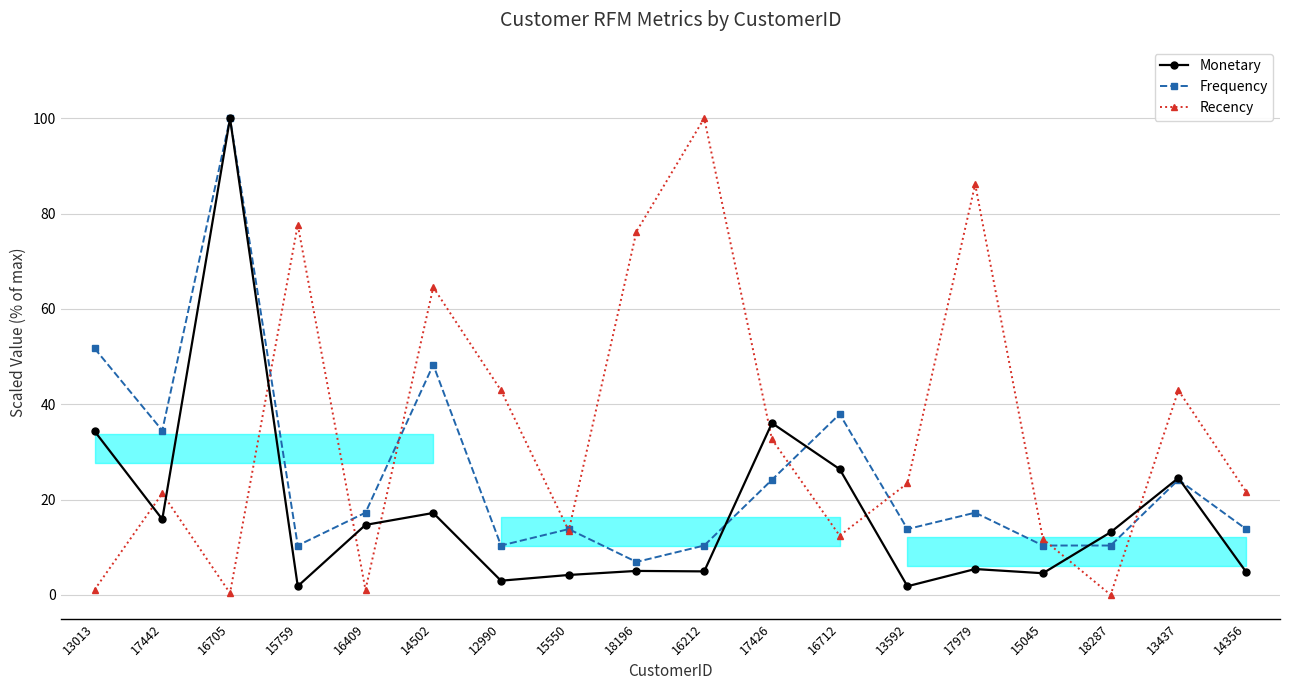

Which series ends up on top after the final intersection of Monetary and Recency?

Recency